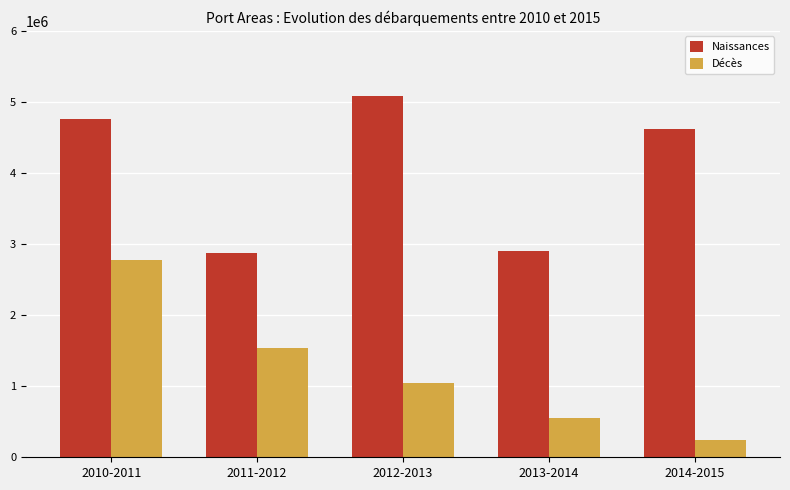

Which series has the largest total across all categories?

Naissances